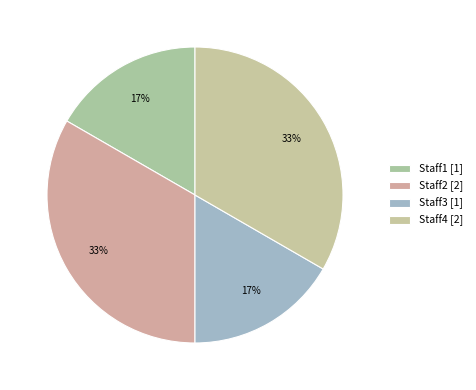

The Staff1 slice represents 17% of the pie. True or false?

True